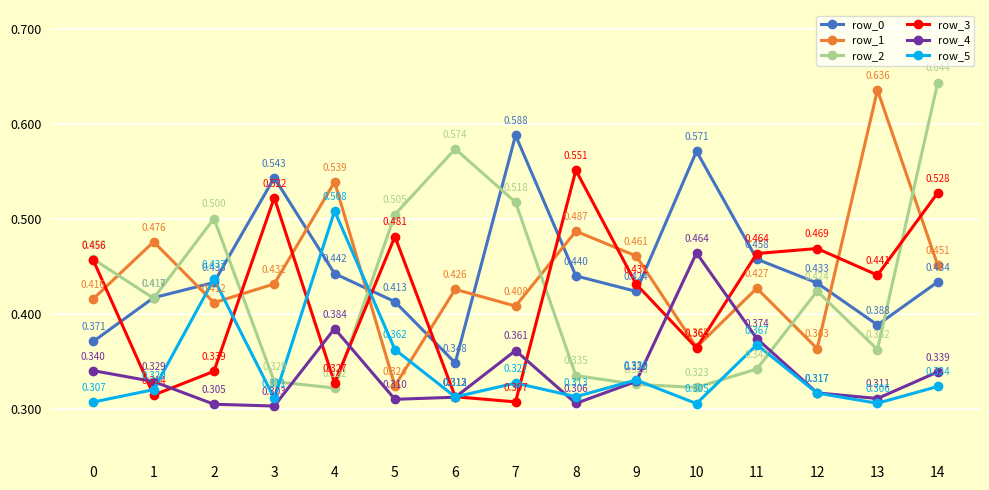

Is the value of row_0 at 3 greater than the value of row_2 at 9?

Yes